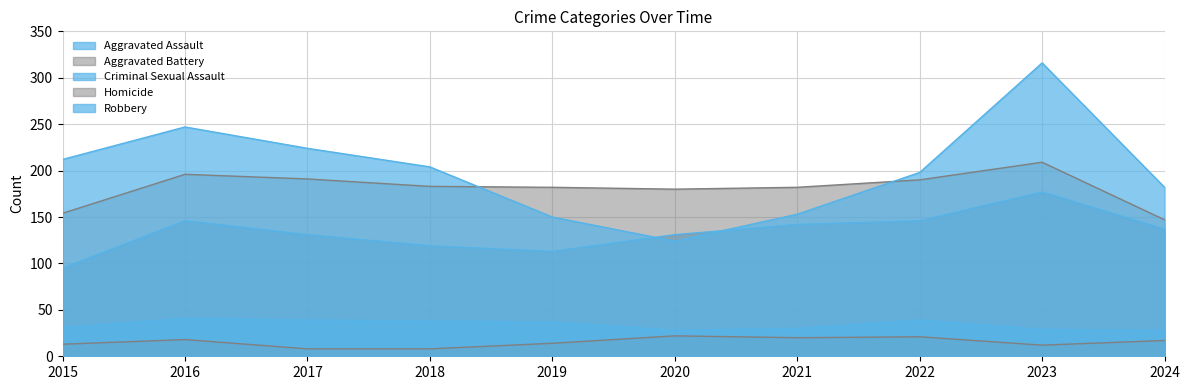

True or false: Aggravated Assault and Homicide cross at least once.

False